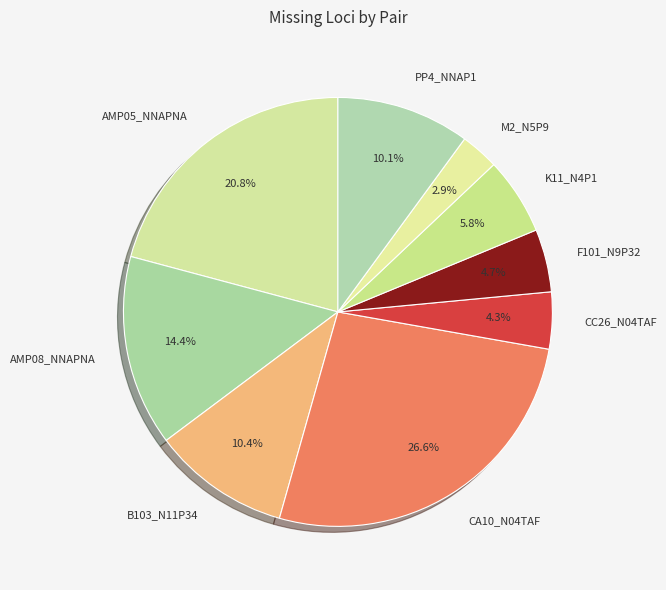

Which category has the biggest portion of the pie?

CA10_N04TAF